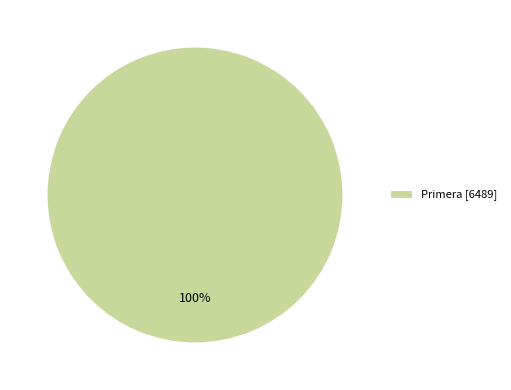

Is there any slice that represents more than half of the pie?

Yes